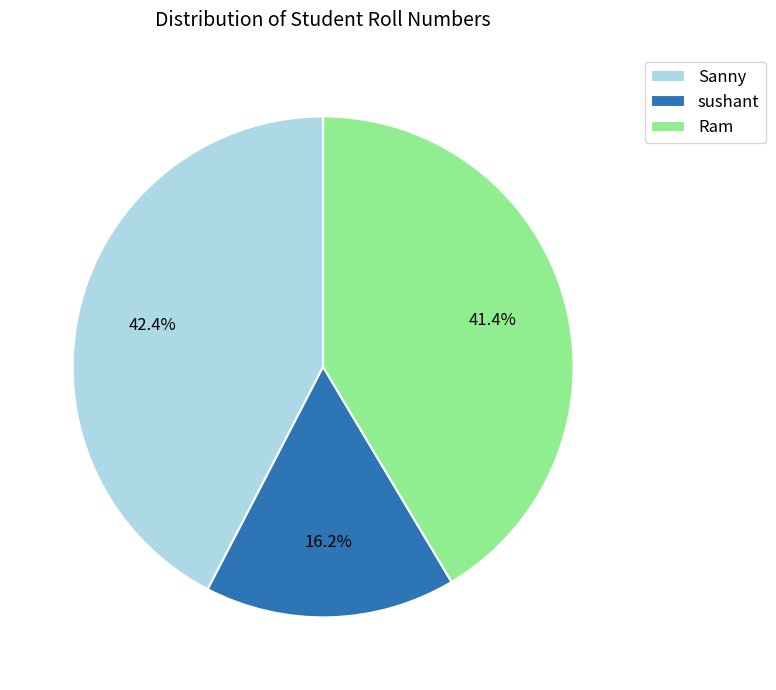

What percentage is the Sanny slice, to the nearest percent?

42%